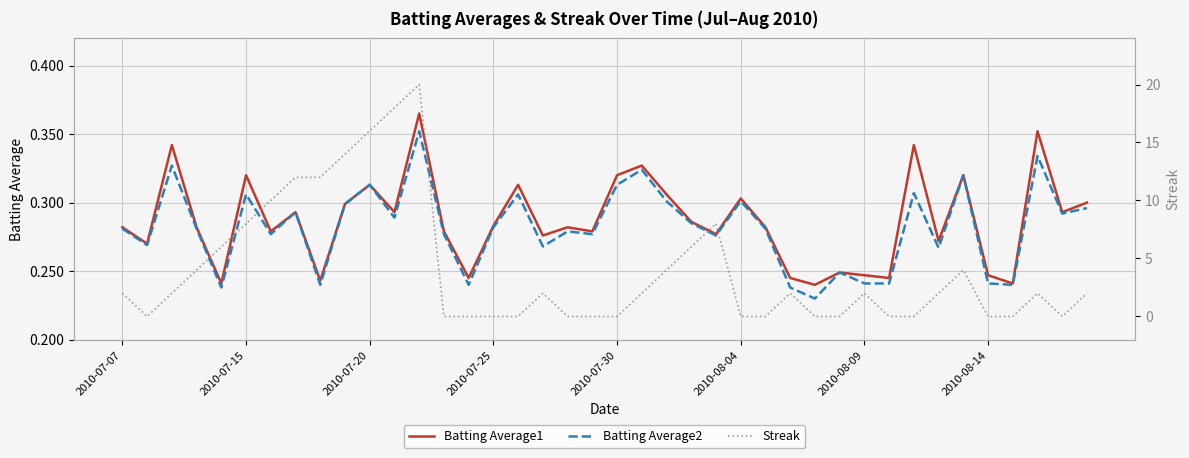

At how many categories does at least one series exceed 2?

14